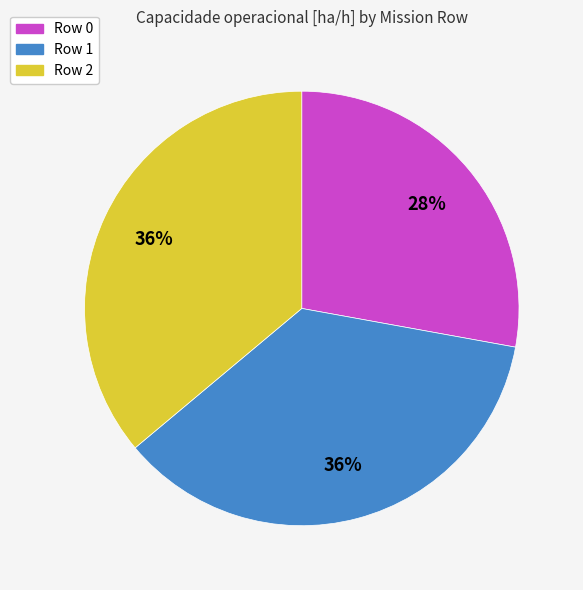

Do Row 2 and Row 1 together represent more than half of the pie?

Yes